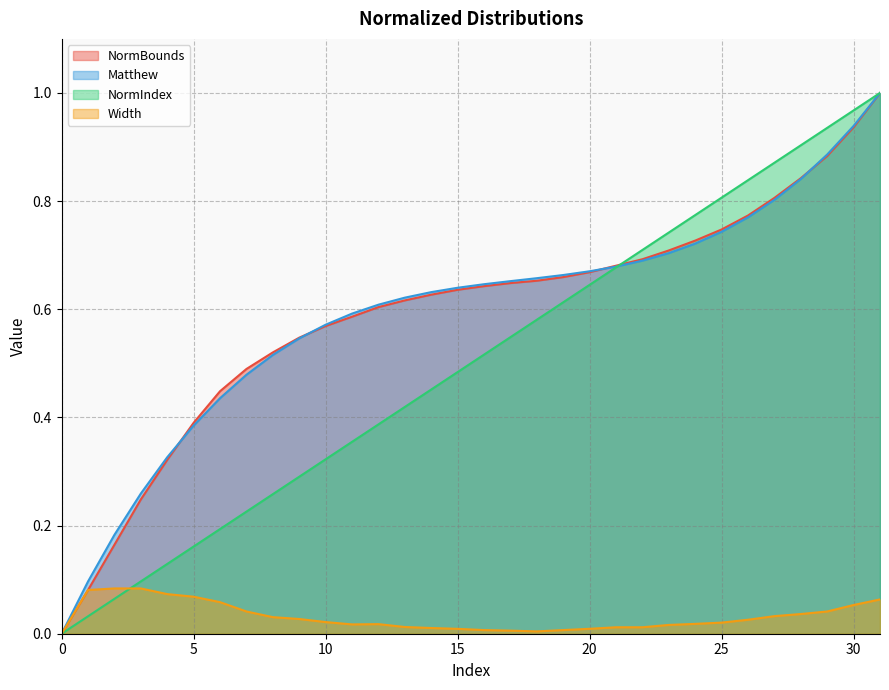

The NormIndex series shows -0.7 at 0. True or false?

False